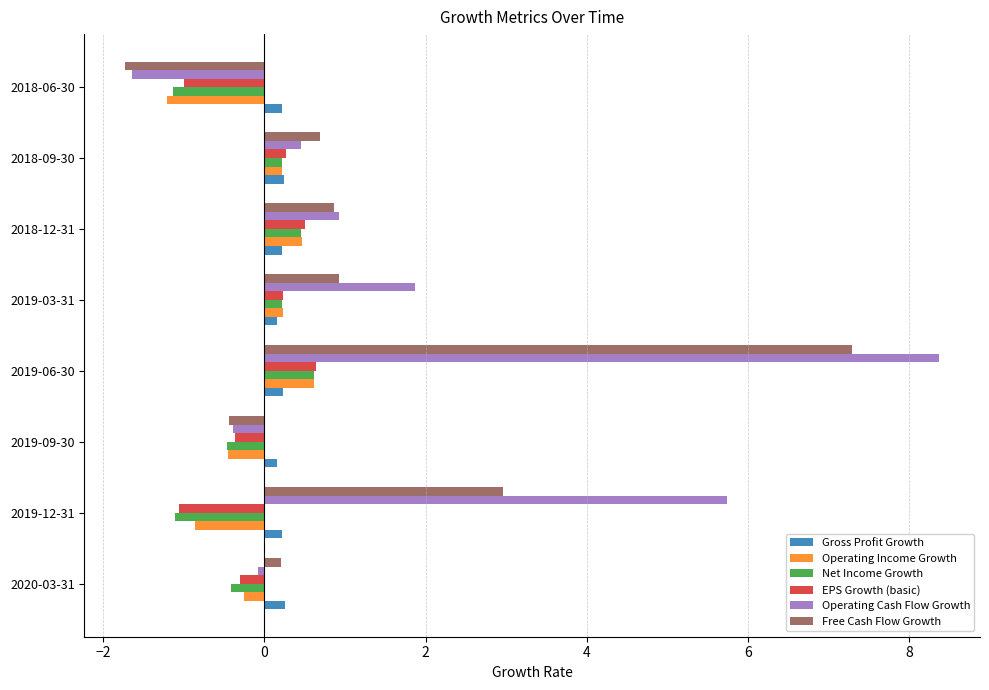

Which series has the largest range (max minus min)?

Operating Cash Flow Growth